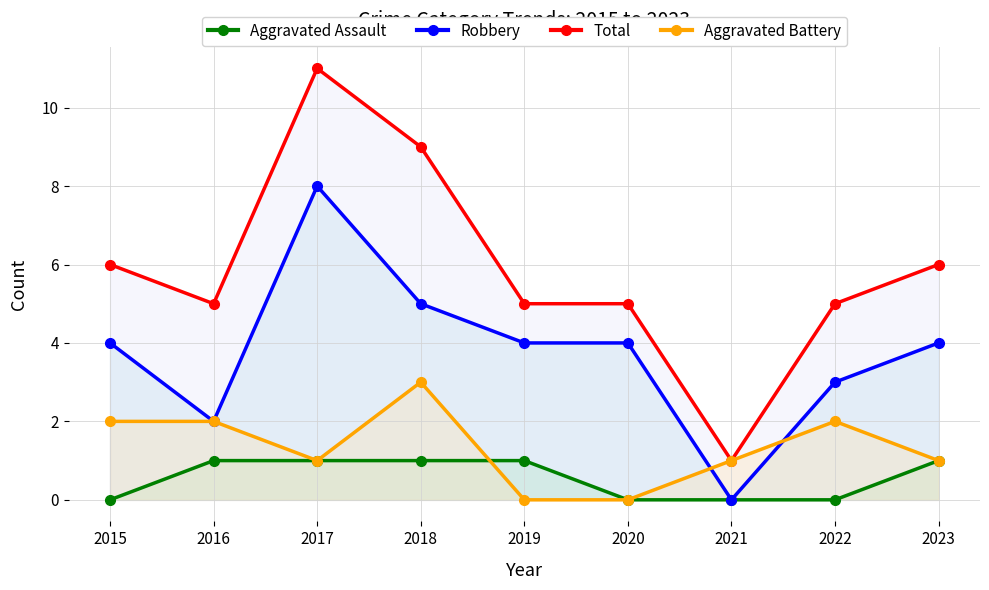

Which series has the largest range (max minus min)?

Total